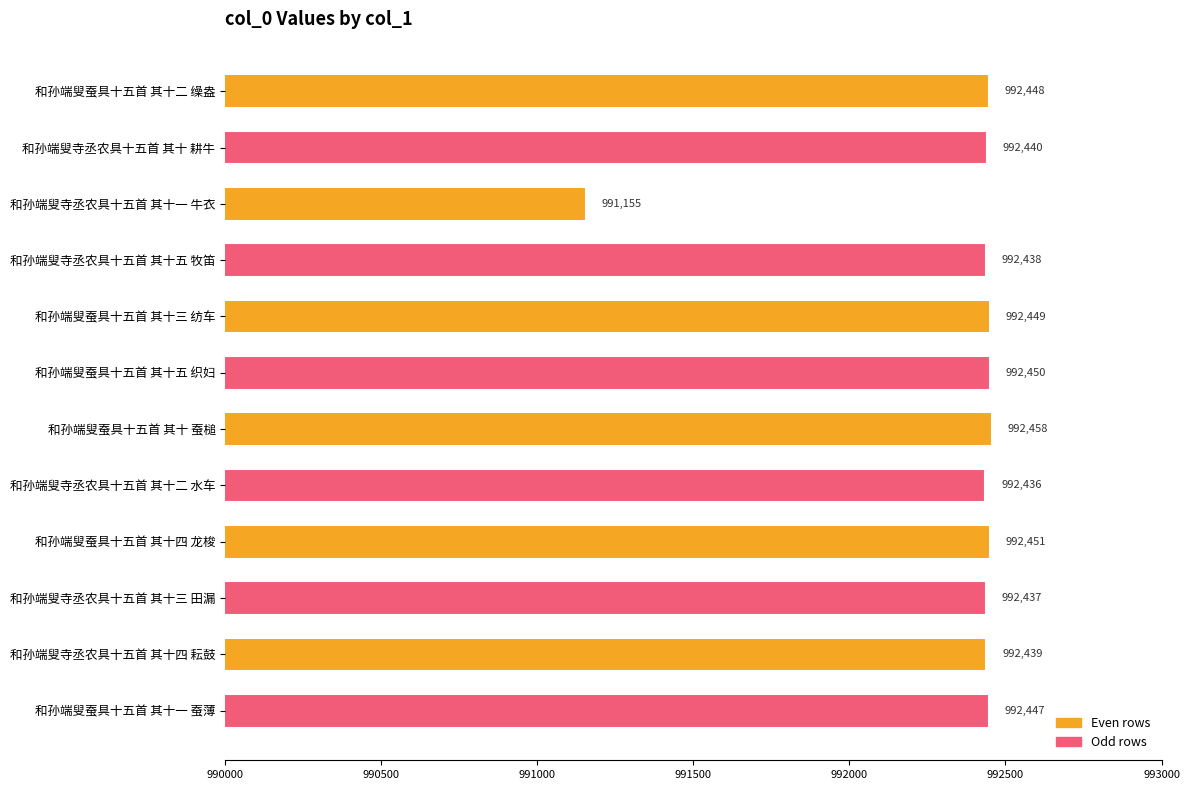

What is the sum of the values at 和孙端叟寺丞农具十五首 其十二 水车 and 和孙端叟蚕具十五首 其十一 蚕薄?

1984883